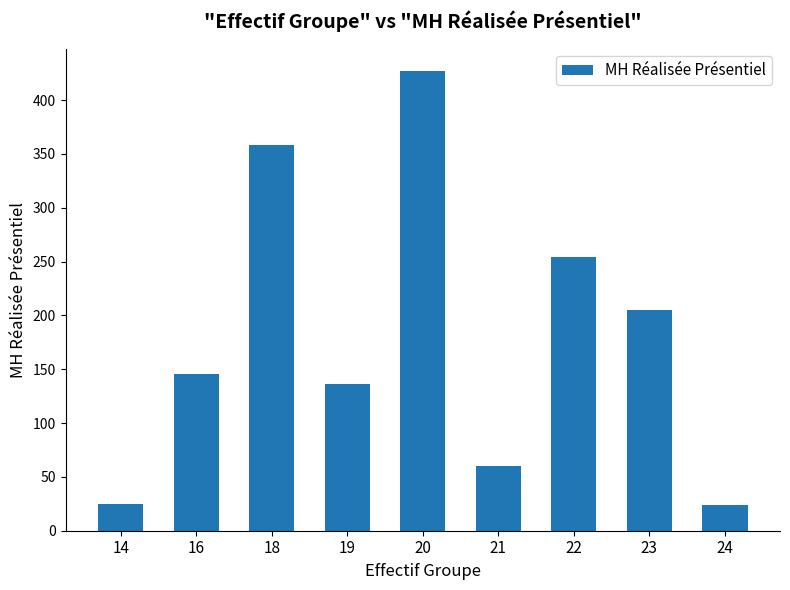

What is the difference between the second highest and second lowest values?

333.5